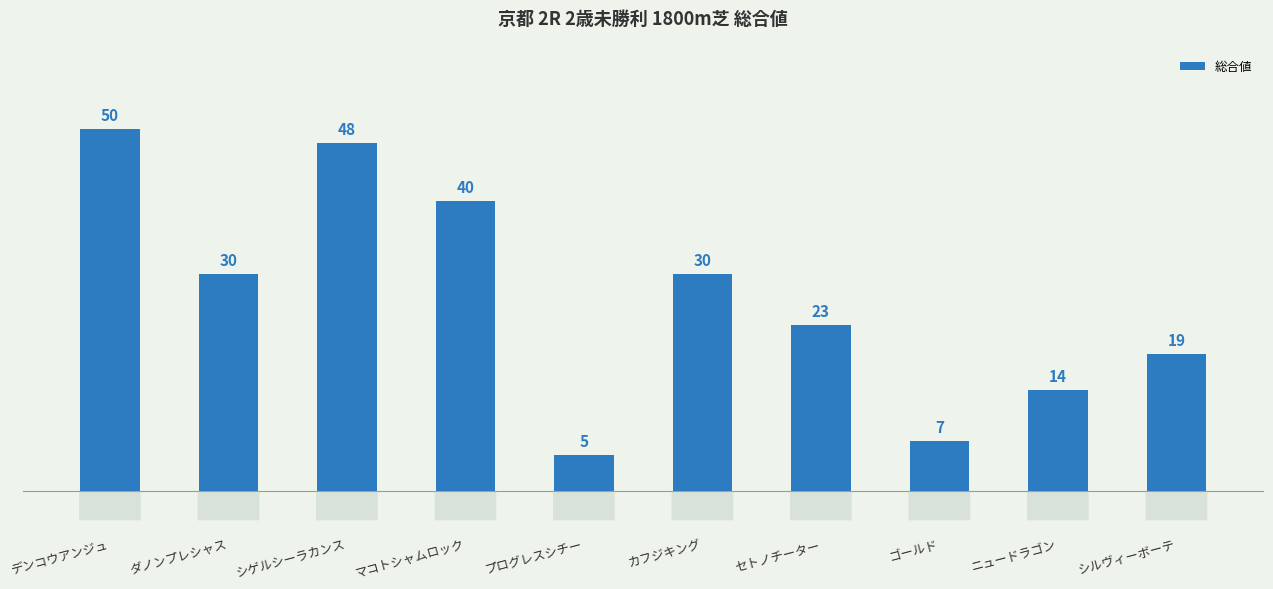

What is the greatest value displayed?

50